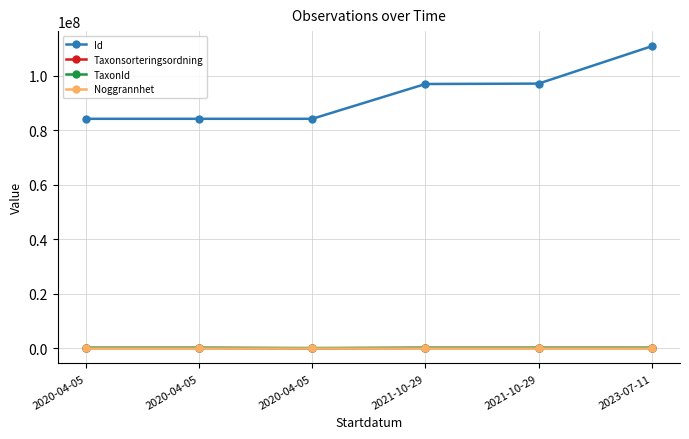

In Taxonsorteringsordning, how many points are lower than both neighbors (excluding endpoints)?

1